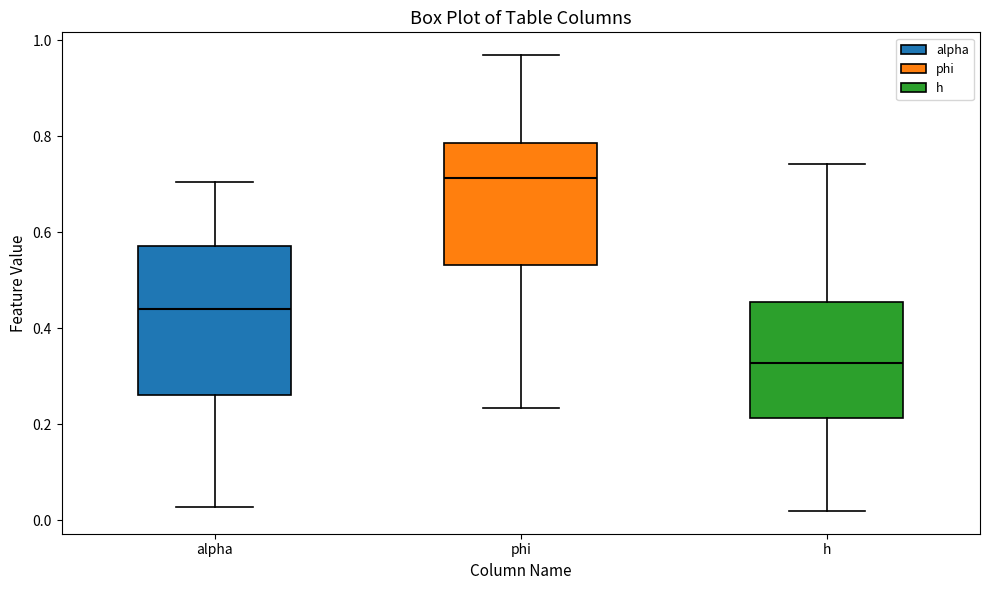

Where is the lower edge of the box for h on the y-axis? The values are not printed on the chart, so give them approximately, as read against the axis.

0.22